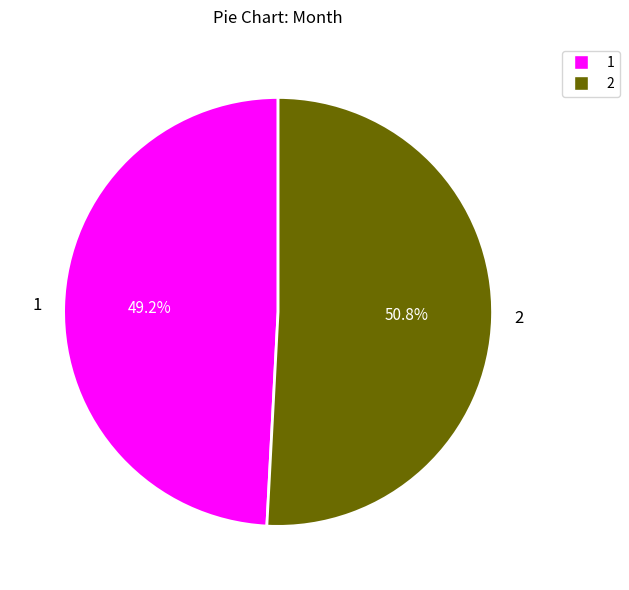

How many segments does this pie chart have?

2